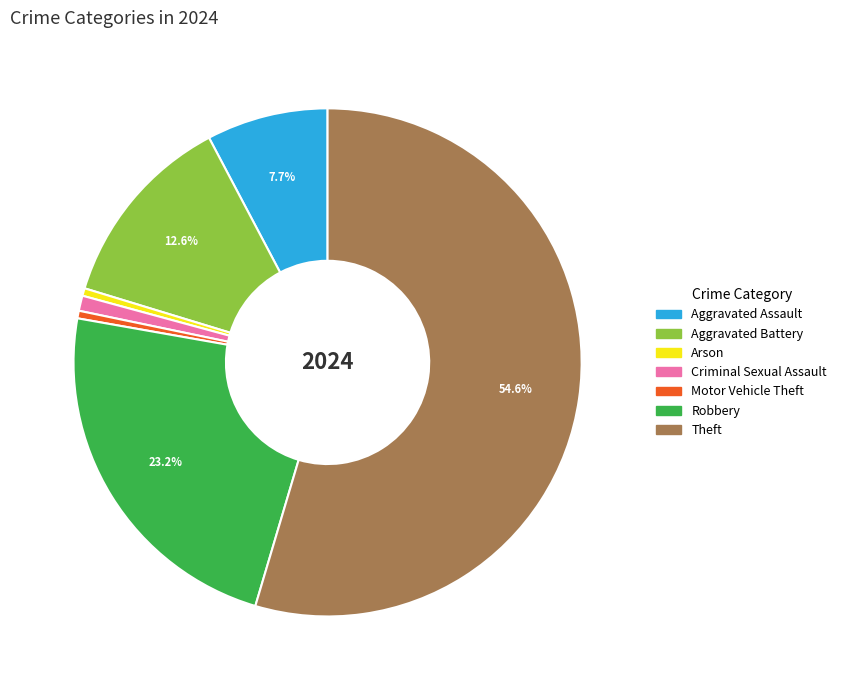

To the nearest percent, what is the difference between the largest and smallest slice percentages?

54%